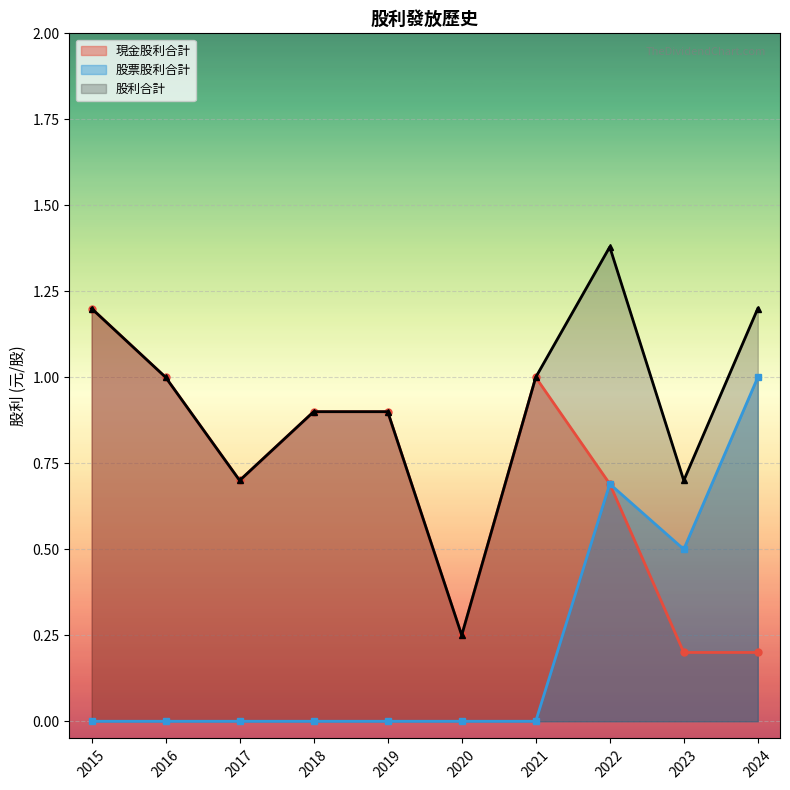

Which series has the largest total across all categories?

股利合計